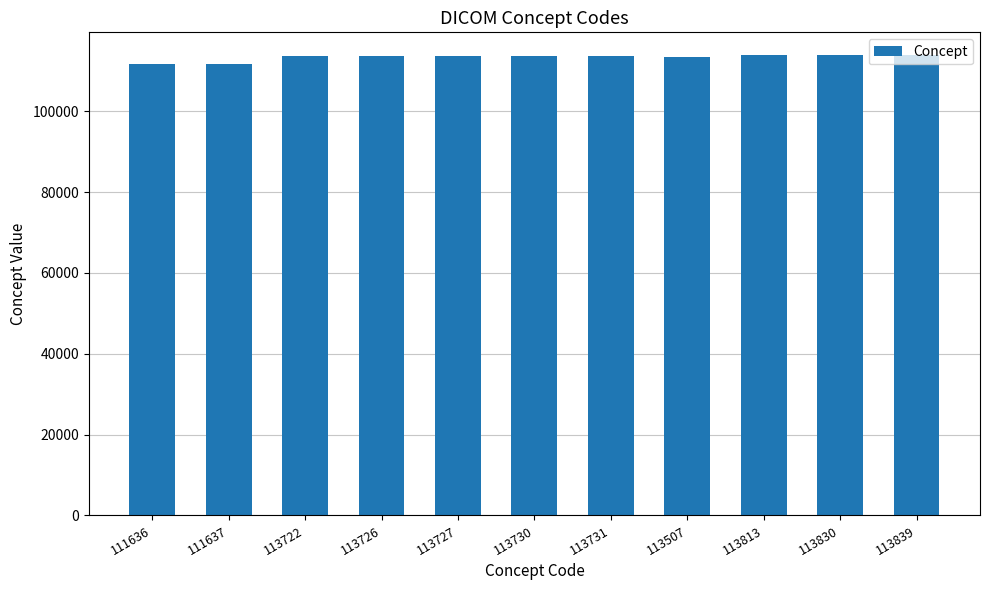

Is it true that the value at 113726 is 113726?

True